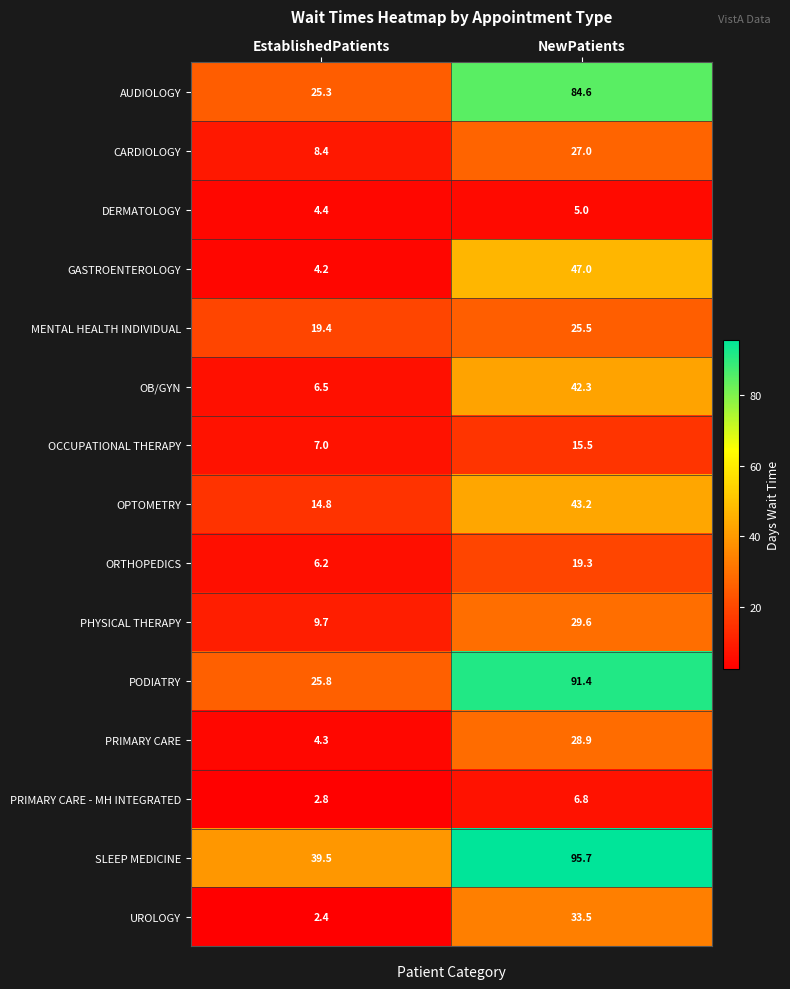

What is the greatest value displayed?

95.7